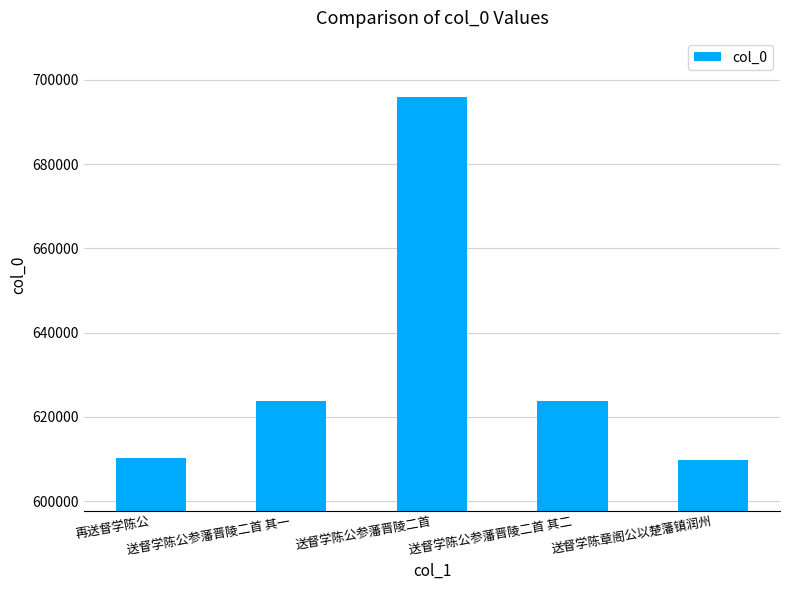

What is the difference between the second highest and second lowest values?

13518